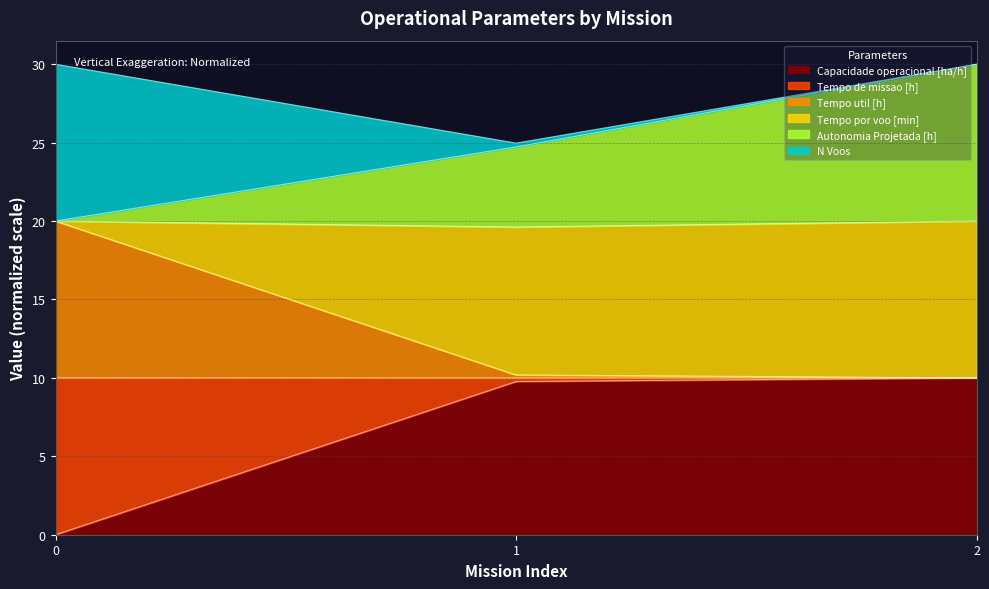

The value of Capacidade operacional [ha/h] at 1 is 15.7. True or false?

False